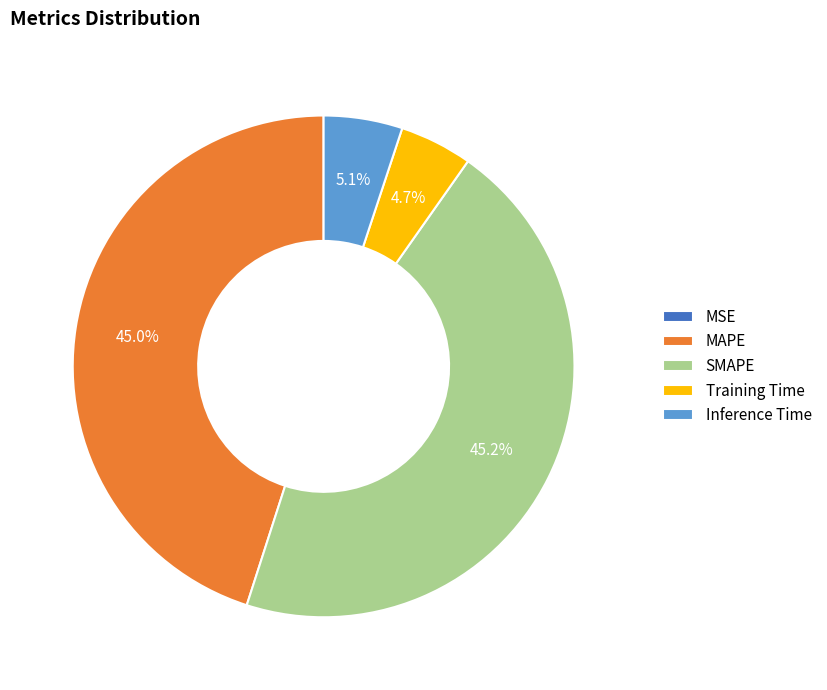

Is SMAPE the majority of the pie?

No